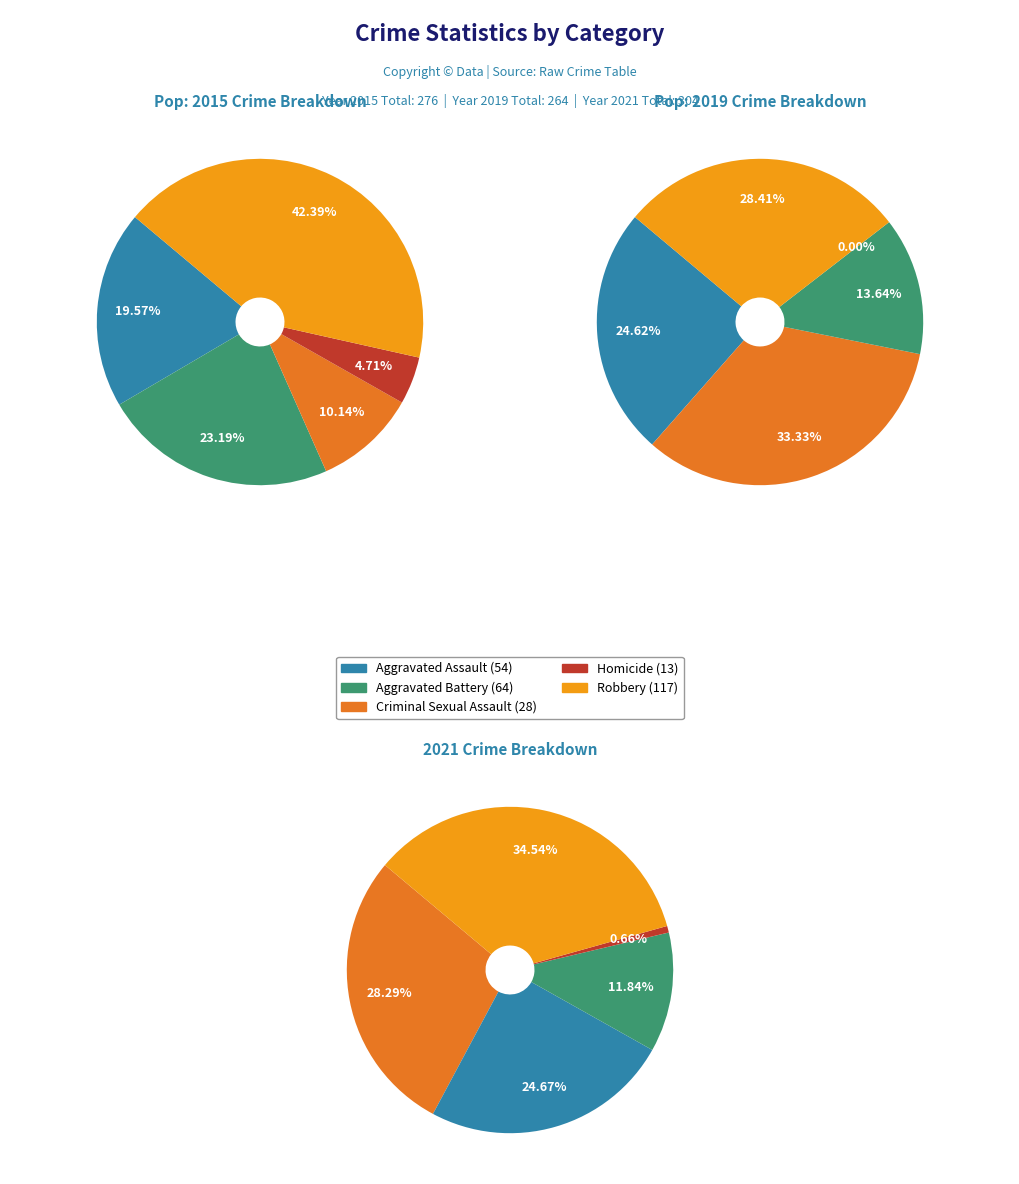

Which category has the biggest portion of the pie?

Robbery